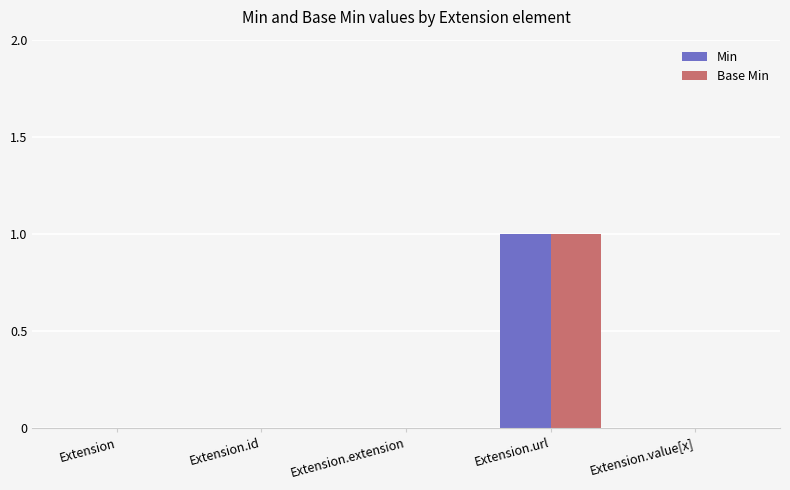

Are the bars horizontal?

No